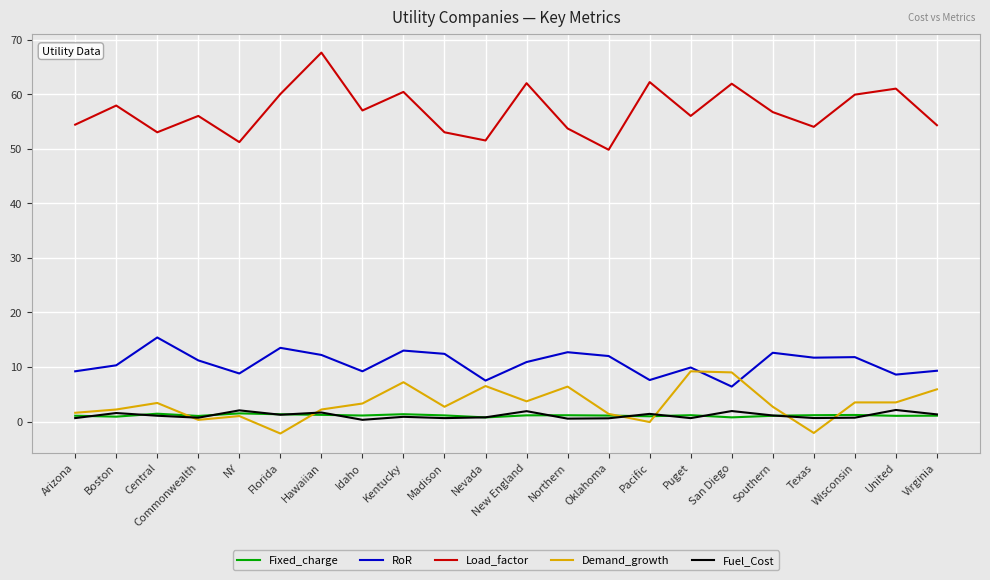

Does the chart have visible grid lines?

Yes